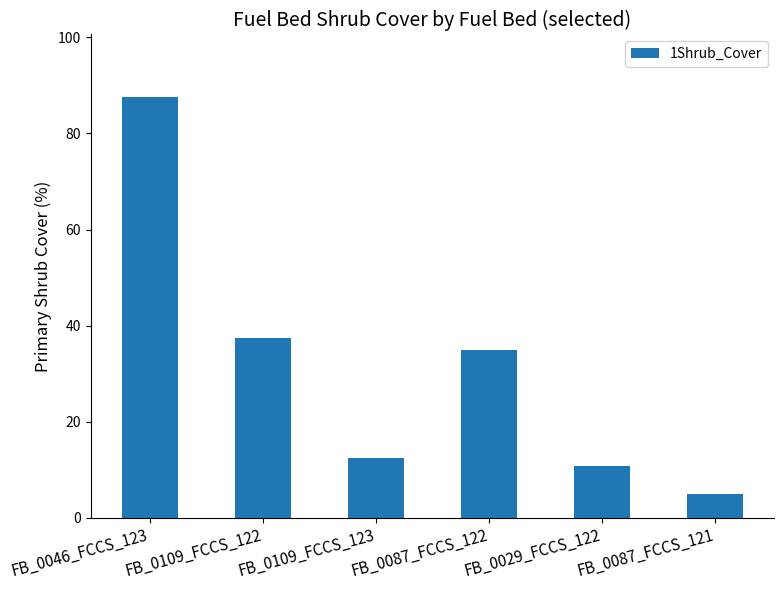

Which has a higher value, FB_0109_FCCS_122 or FB_0029_FCCS_122?

FB_0109_FCCS_122